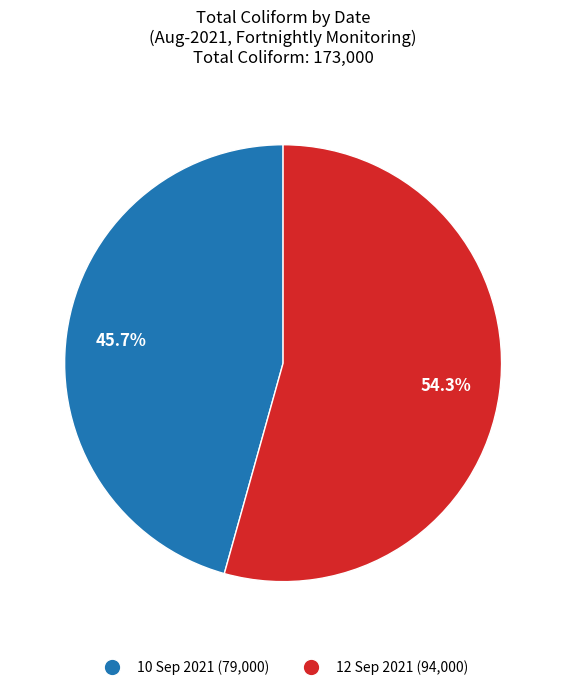

To the nearest percent, what is the combined percentage of 12 Sep 2021 and 10 Sep 2021?

100%